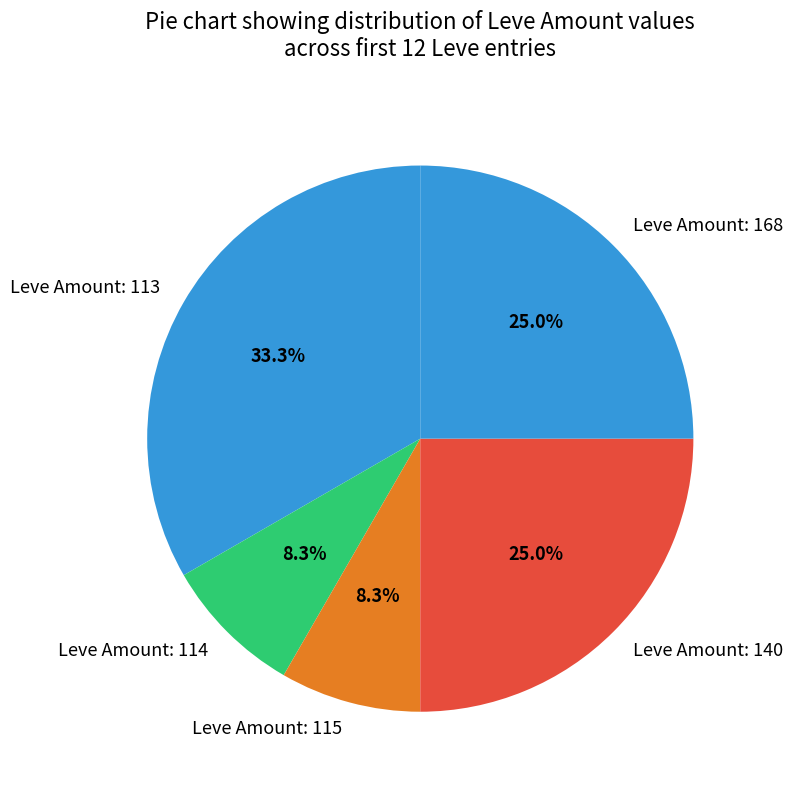

To the nearest percent, what is the average slice percentage?

20%